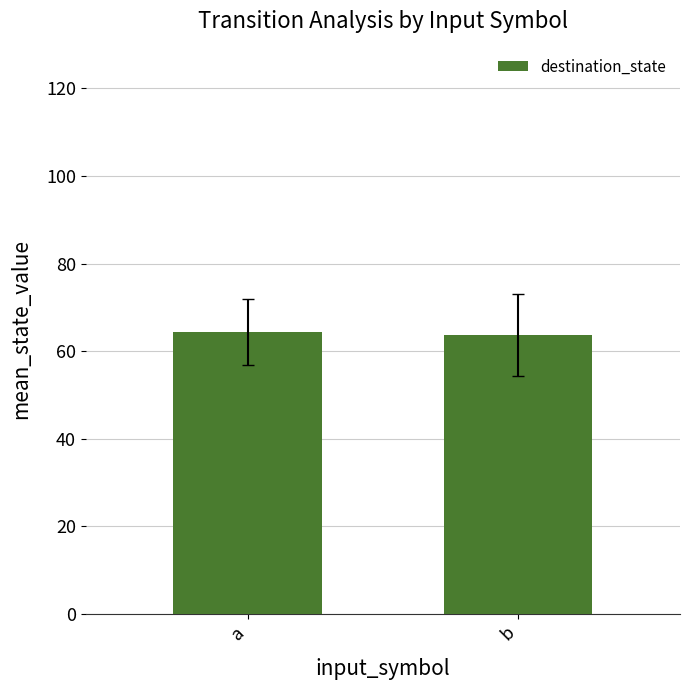

What is the difference between the values at b and a?

0.7